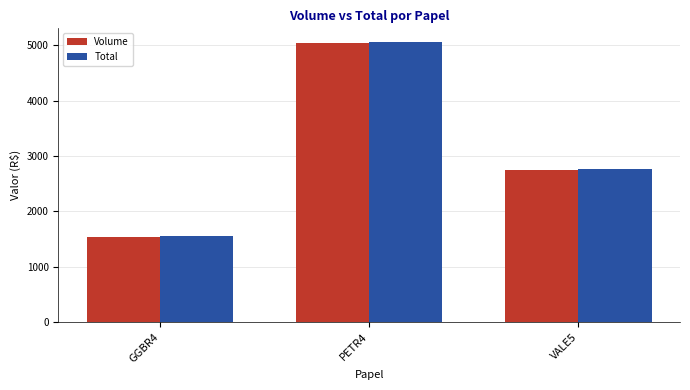

Rank the categories by Volume value from lowest to highest.

GGBR4, VALE5, PETR4